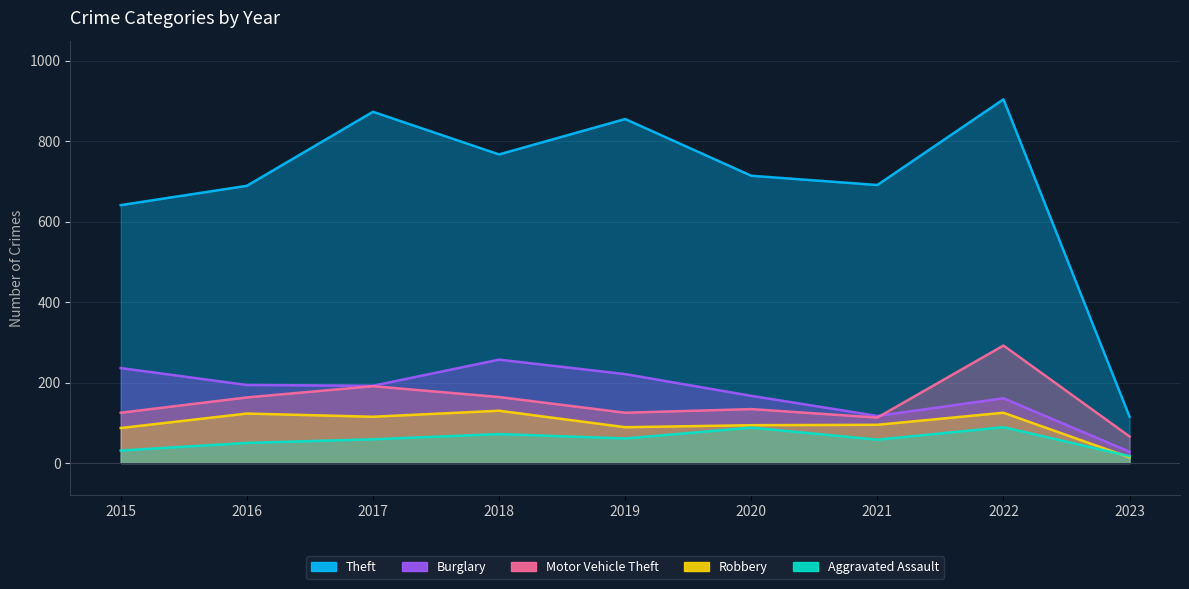

In Robbery, how many points are higher than both neighbors (excluding endpoints)?

3